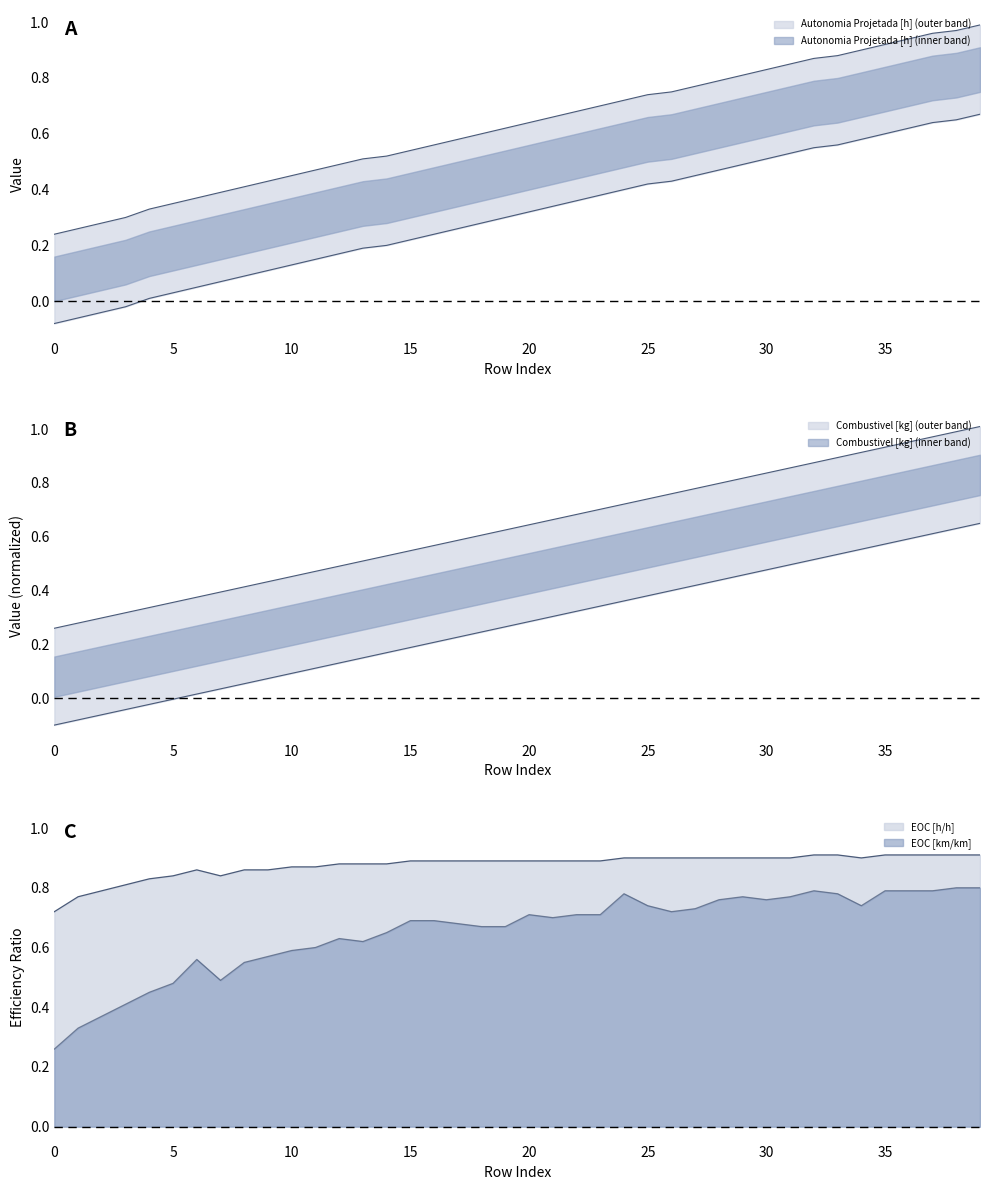

The EOC [h/h] series shows 0.4 at 37. True or false?

False